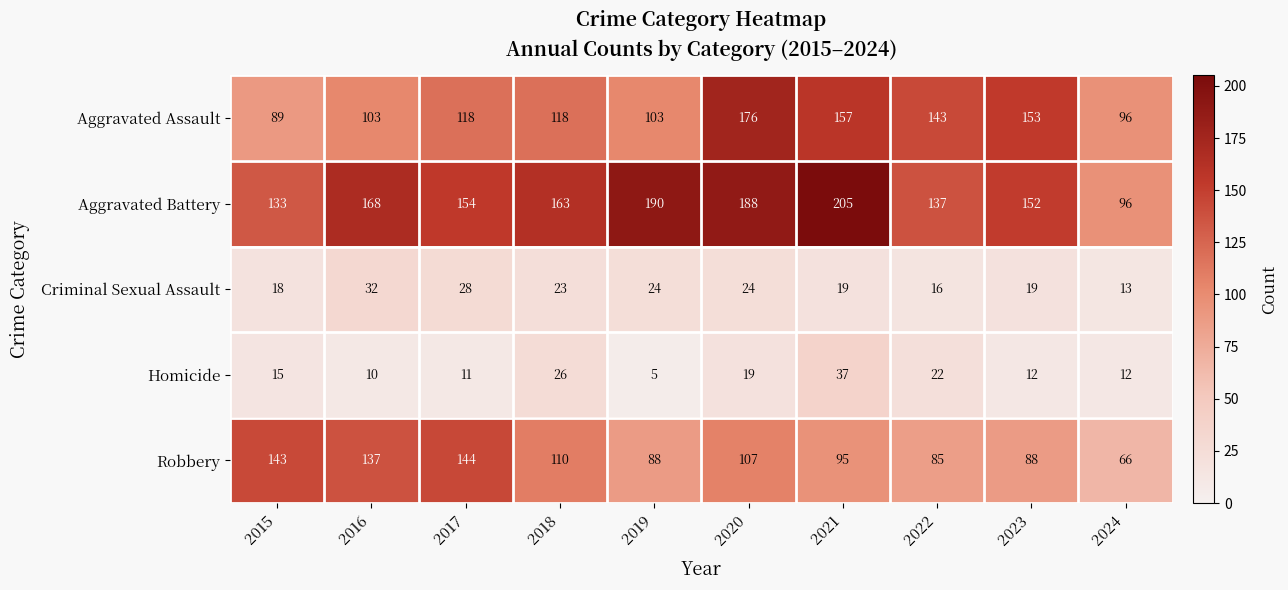

At which category does the chart reach its peak across all series?

2021